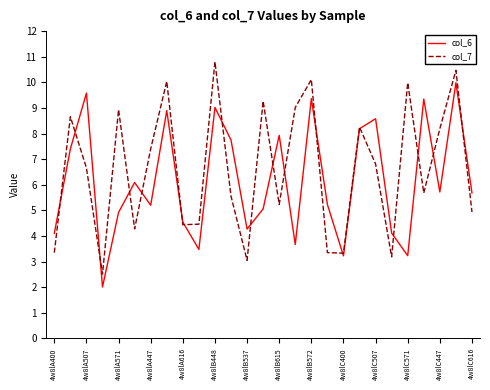

True or false: col_7 and col_6 intersect in this chart.

True